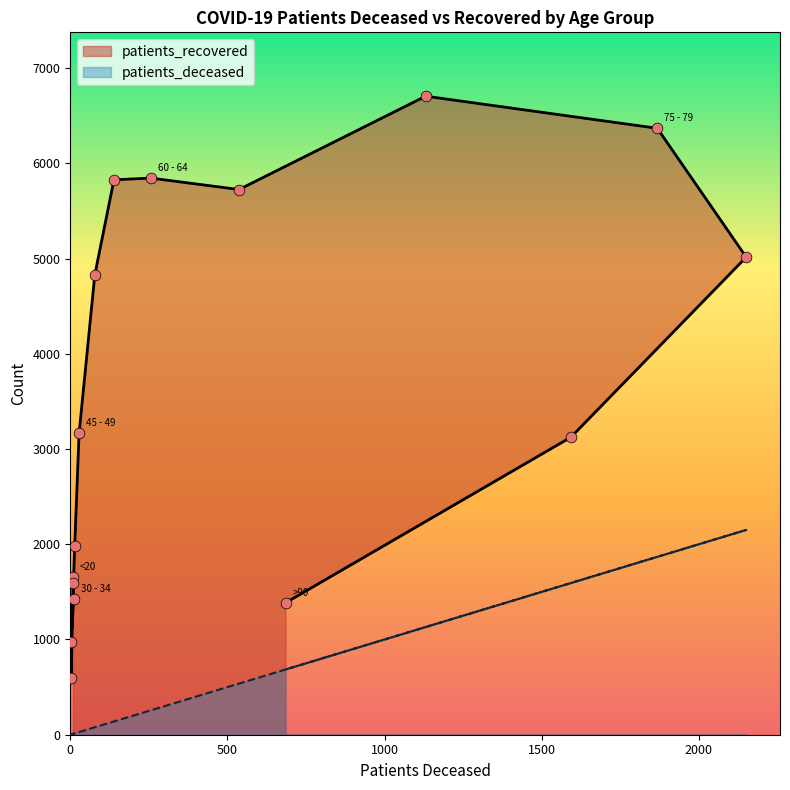

Which series has the widest spread of Y values?

patients_recovered